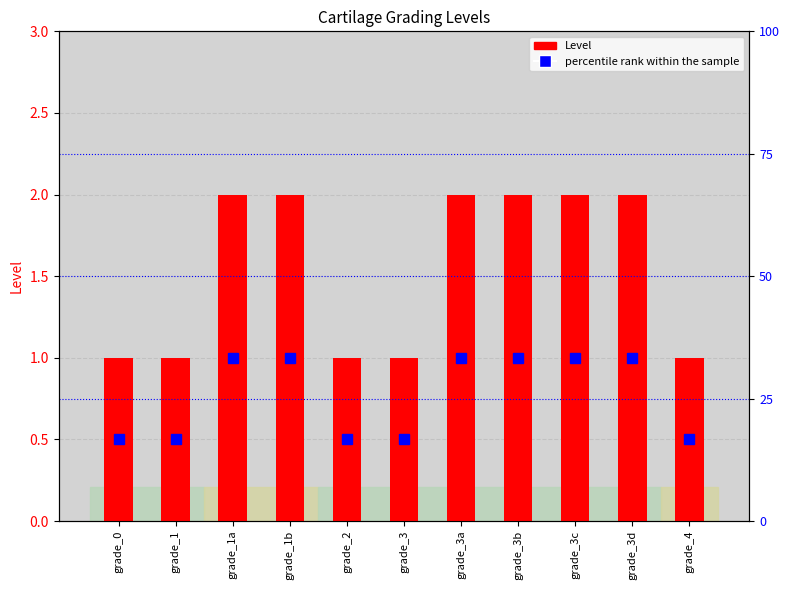

What position from the right is grade_1?

10